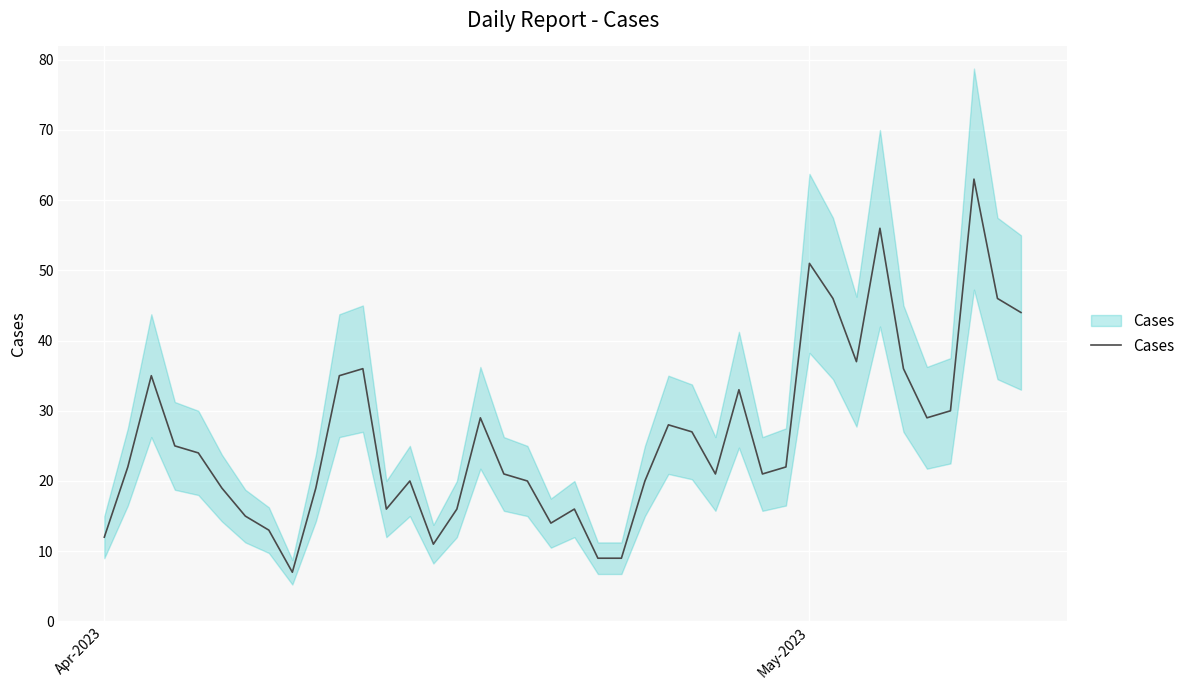

What is the greatest value displayed?

63